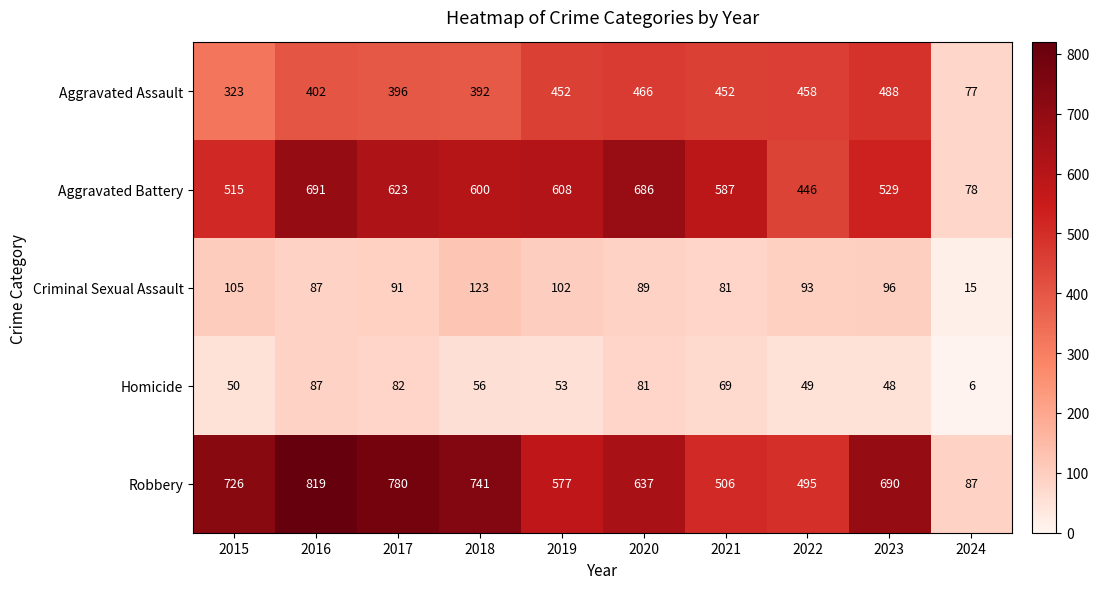

The Criminal Sexual Assault series shows 105 at 2015. True or false?

True